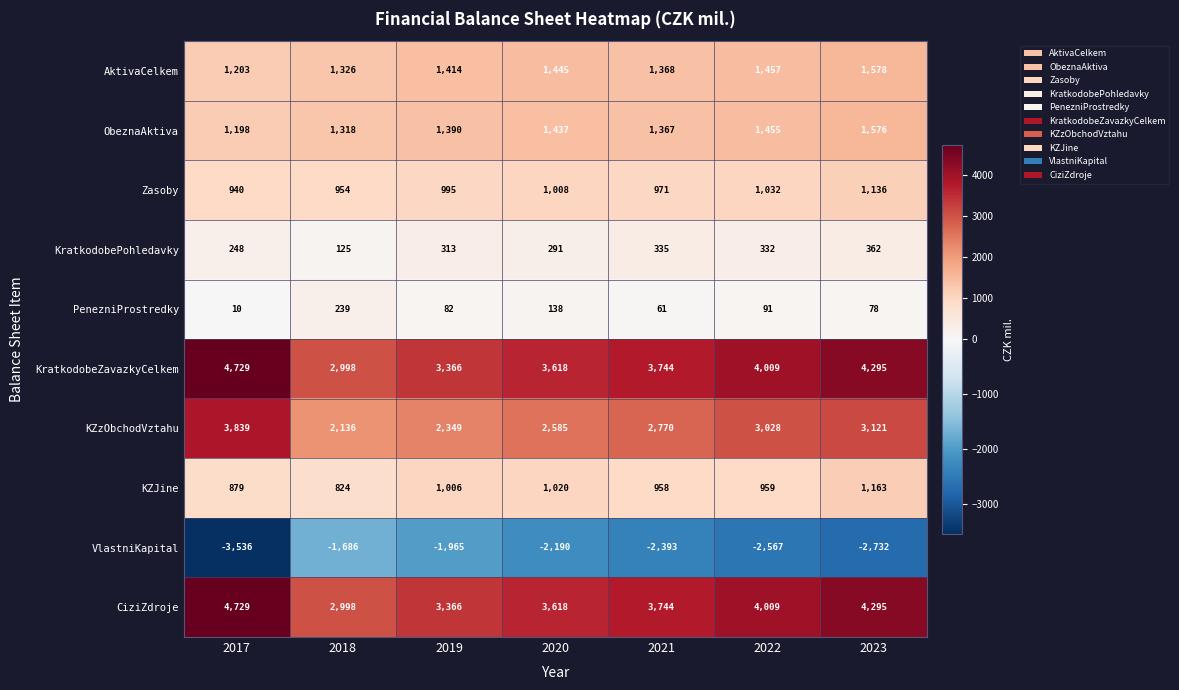

How many categories are shown in the chart?

7